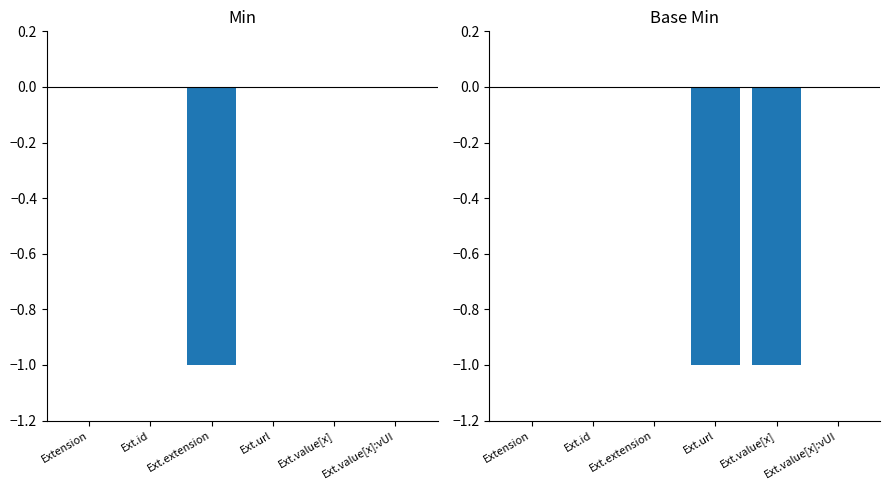

What is the label of the 4th bar from the right?

Ext.extension